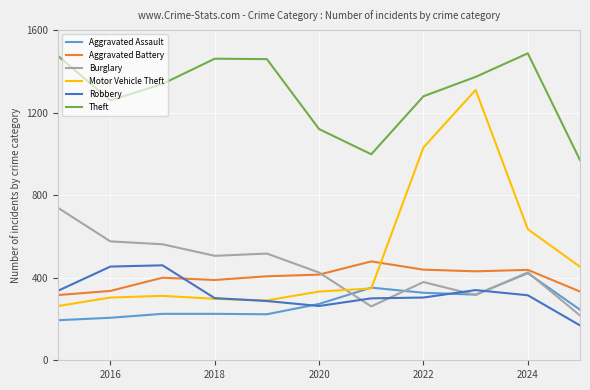

How many lines are shown in the chart?

6